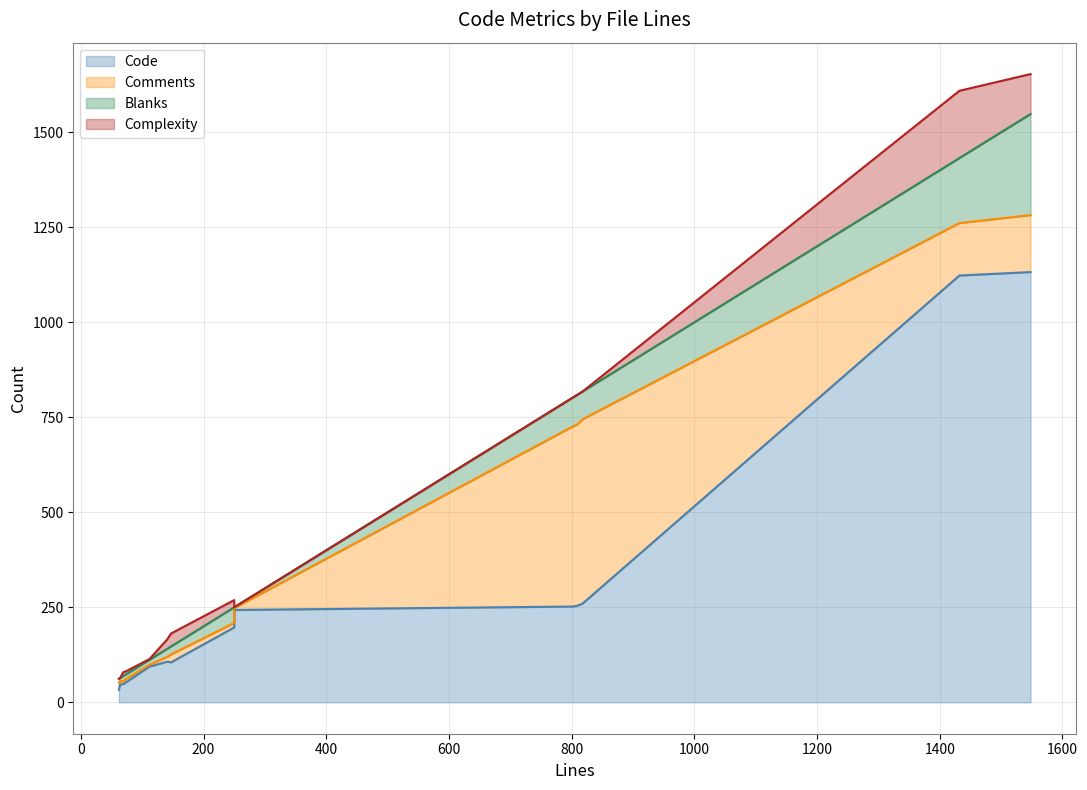

Reading right to left, what are all the values shown in this chart?

Code: 1548=1132	1432=1123	818=260	809=254	802=252	250=243	250=197	74=53	112=94	62=33	147=105	141=107	69=48	64=47
Comments: 1548=150	1432=138	818=485	809=477	802=474	250=5	250=12	74=9	112=5	62=19	147=21	141=13	69=8	64=8
Blanks: 1548=266	1432=171	818=73	809=78	802=76	250=2	250=41	74=12	112=13	62=10	147=21	141=21	69=13	64=9
Complexity: 1548=105	1432=177	818=0	809=0	802=0	250=0	250=19	74=8	112=2	62=0	147=34	141=25	69=10	64=0